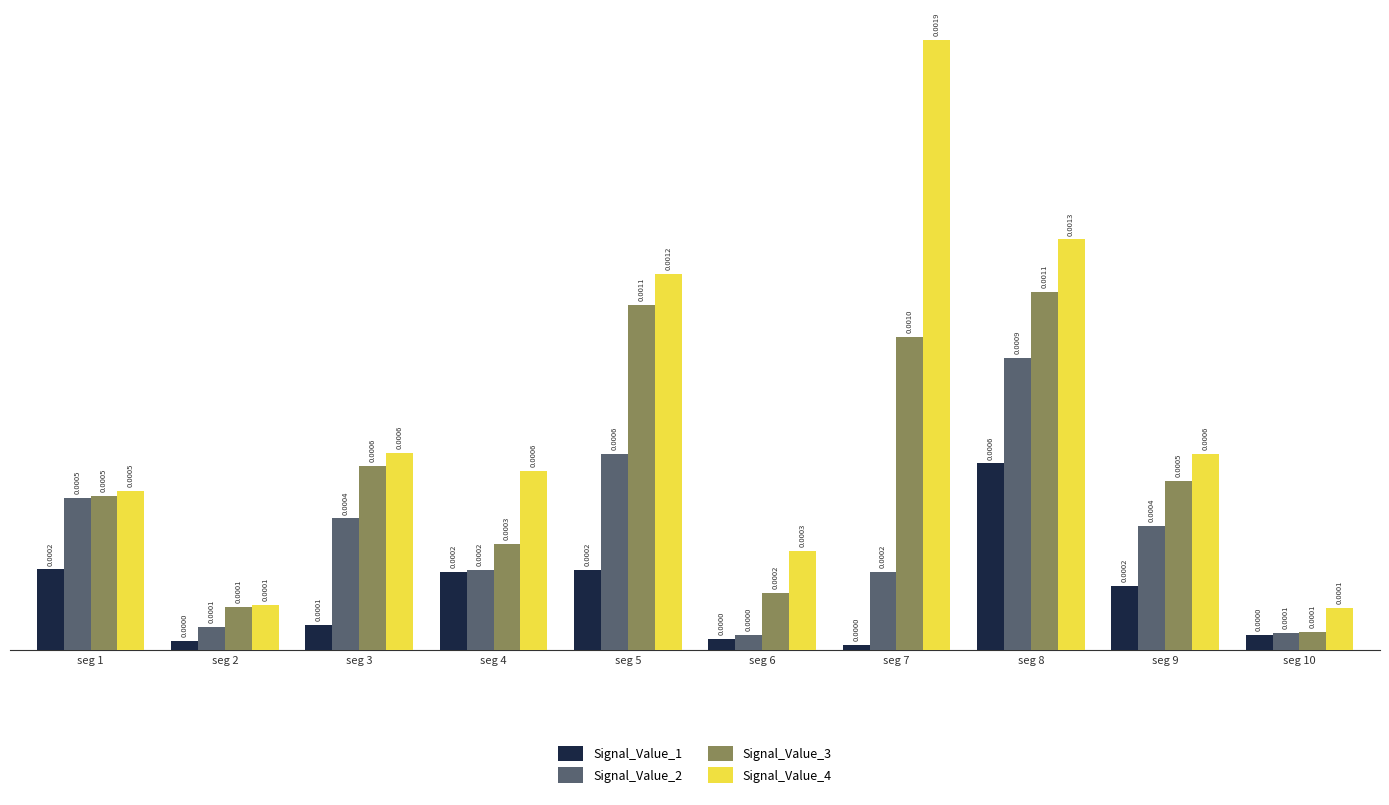

At which category is the sum across all series the highest?

seg 8